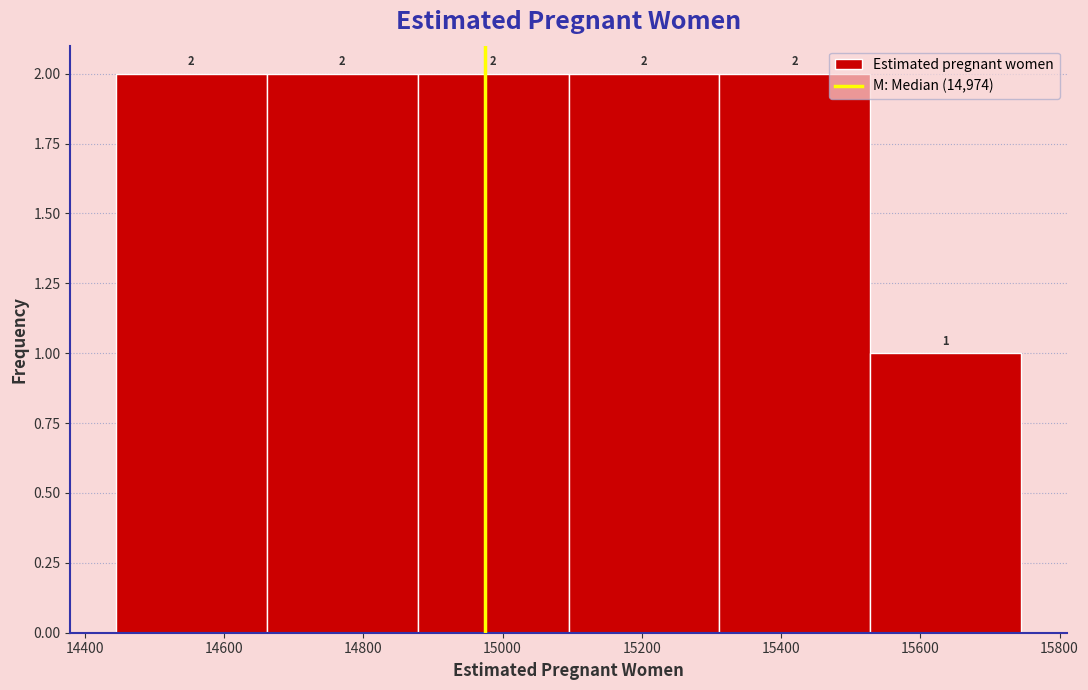

Reading left to right, transcribe this chart: for each bar, give the range it covers on the x-axis and its height. The bar edges are not printed on the chart, so give them approximately, as read against the axis.

14440 to 14660: 2
14660 to 14880: 2
14880 to 15100: 2
15100 to 15320: 2
15320 to 15520: 2
15520 to 15740: 1